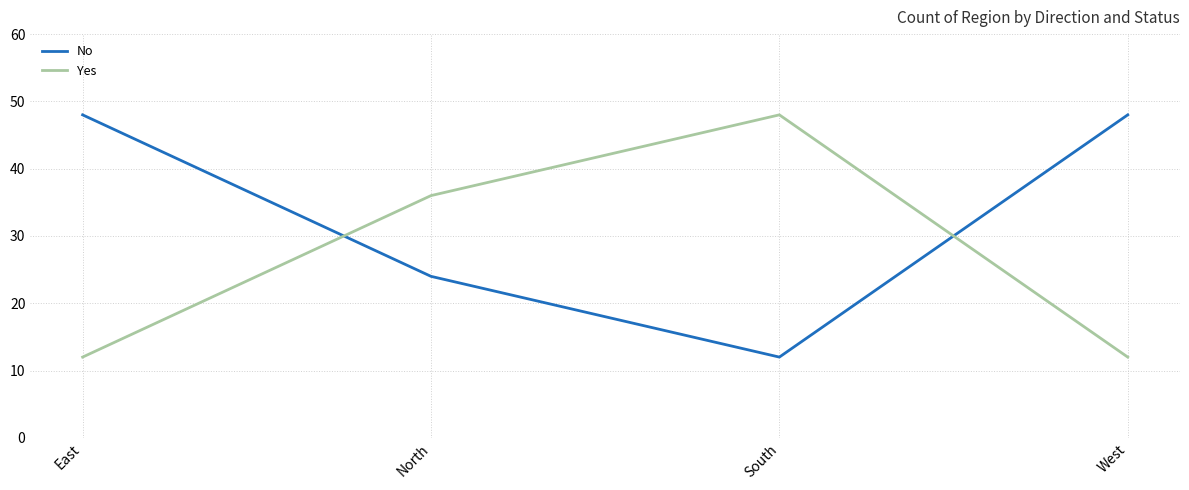

True or false: No has a value of 83 at West.

False